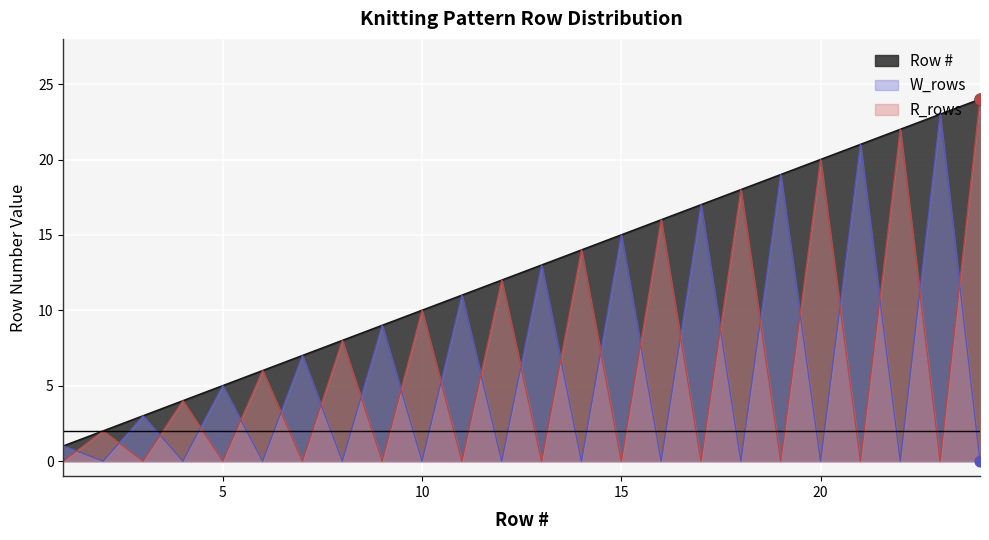

Which series has the largest total across all categories?

Row #